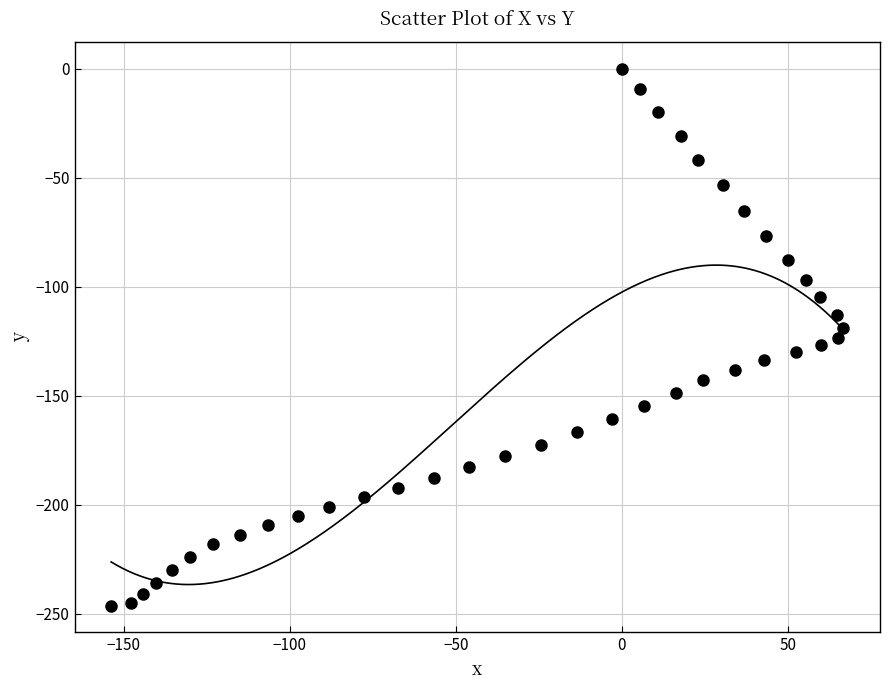

What is the range of Y values (max minus min)?

246.3